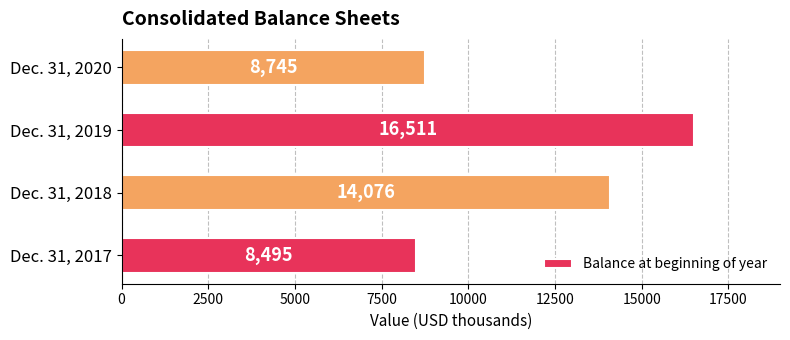

What is the change in value from Dec. 31, 2018 to Dec. 31, 2020?

-5331